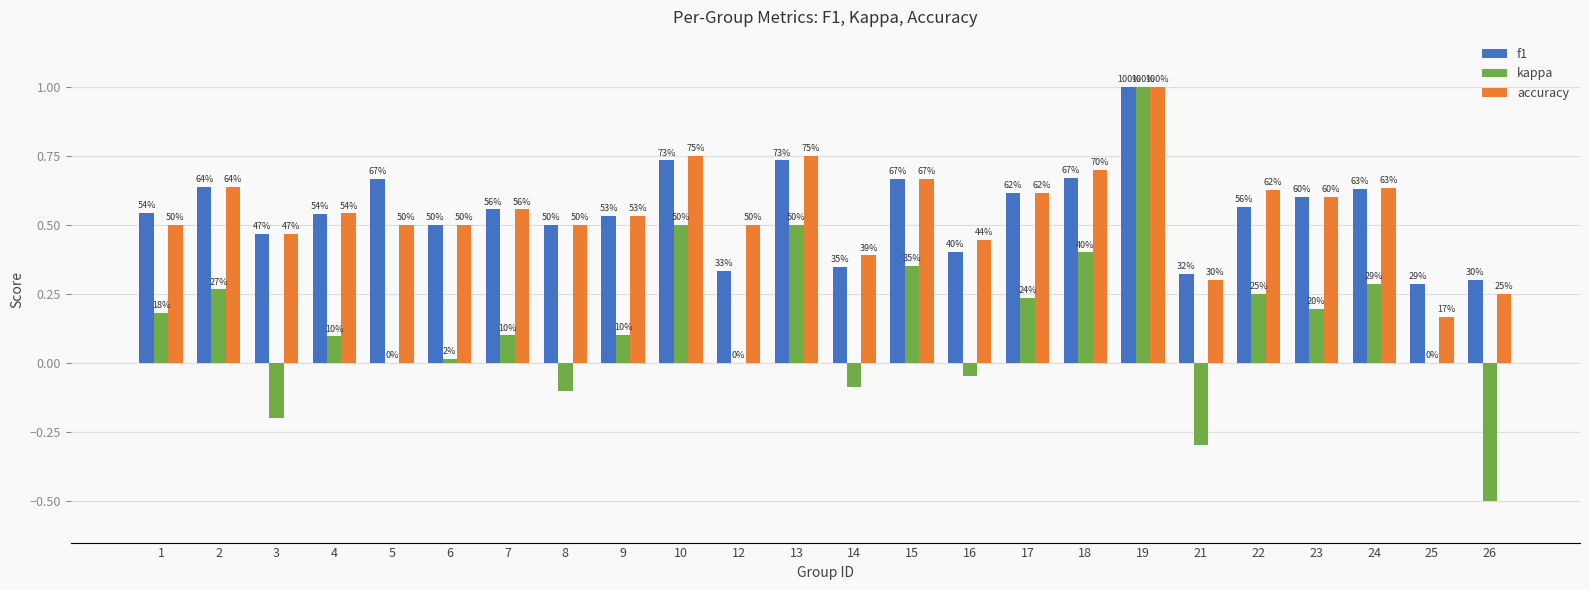

Are the bars grouped side by side (vs. stacked)?

Yes